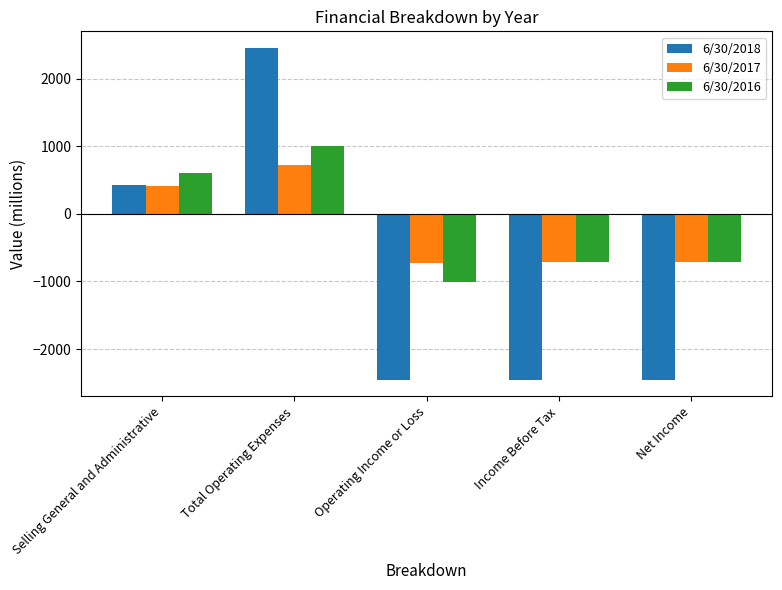

At which label is 6/30/2018 closest to 0?

Selling General and Administrative